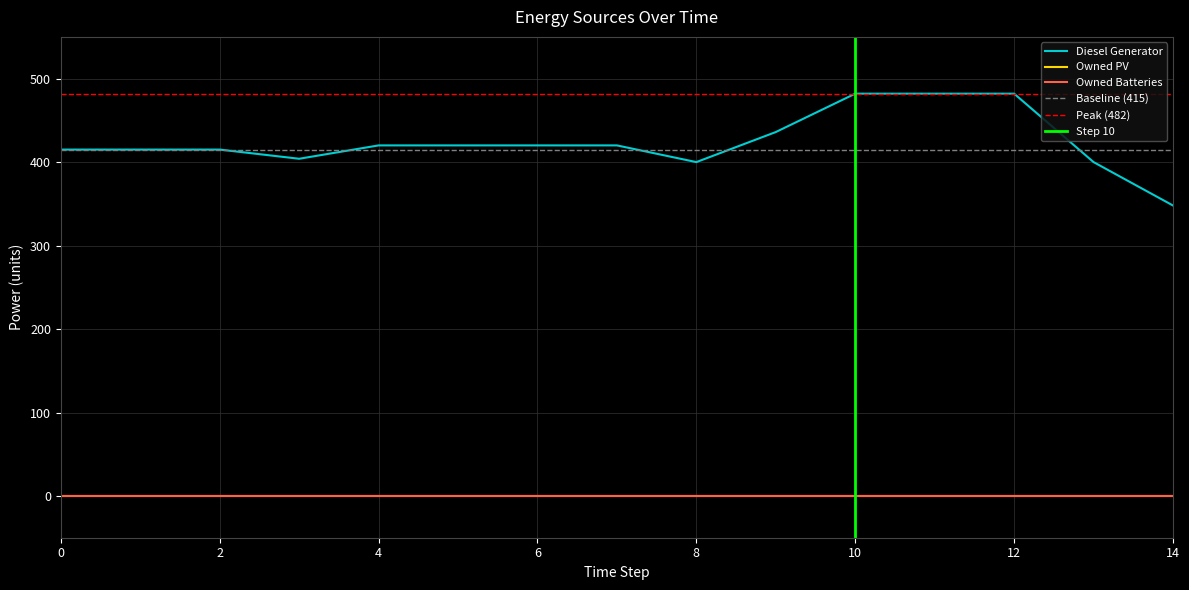

Reading right to left, what are all the values shown in this chart?

Diesel Generator: 348	400	482	482	482	436	400	420	420	420	420	404	415	415	415
Owned PV: 0	0	0	0	0	0	0	0	0	0	0	0	0	0	0
Owned Batteries: 0	0	0	0	0	0	0	0	0	0	0	0	0	0	0